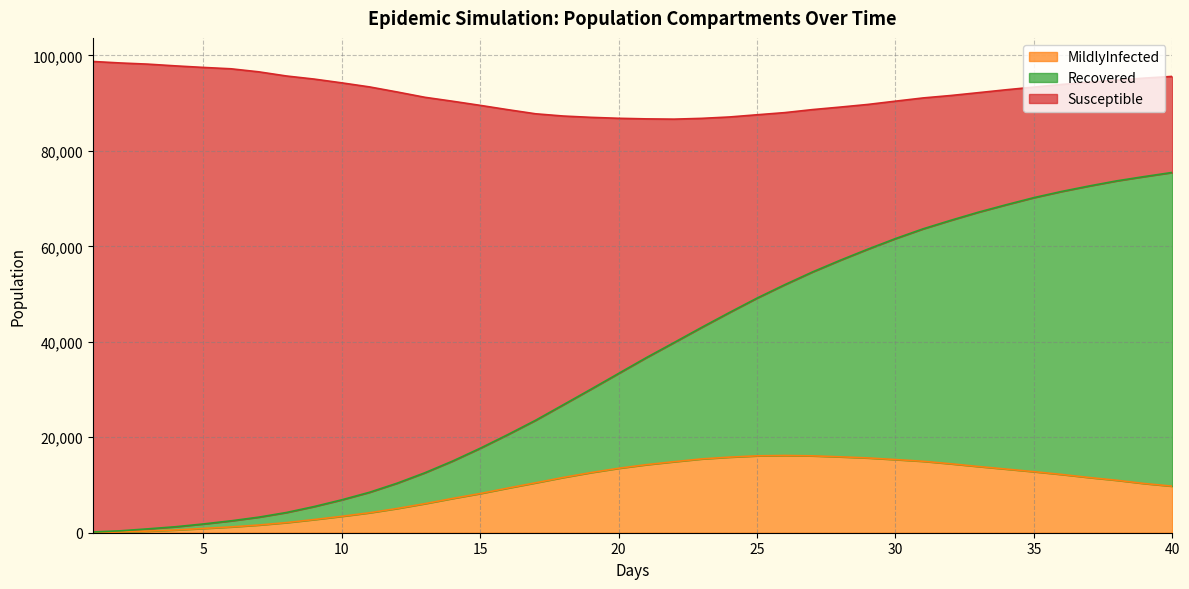

Is it true that Susceptible equals 79621 at 27?

False